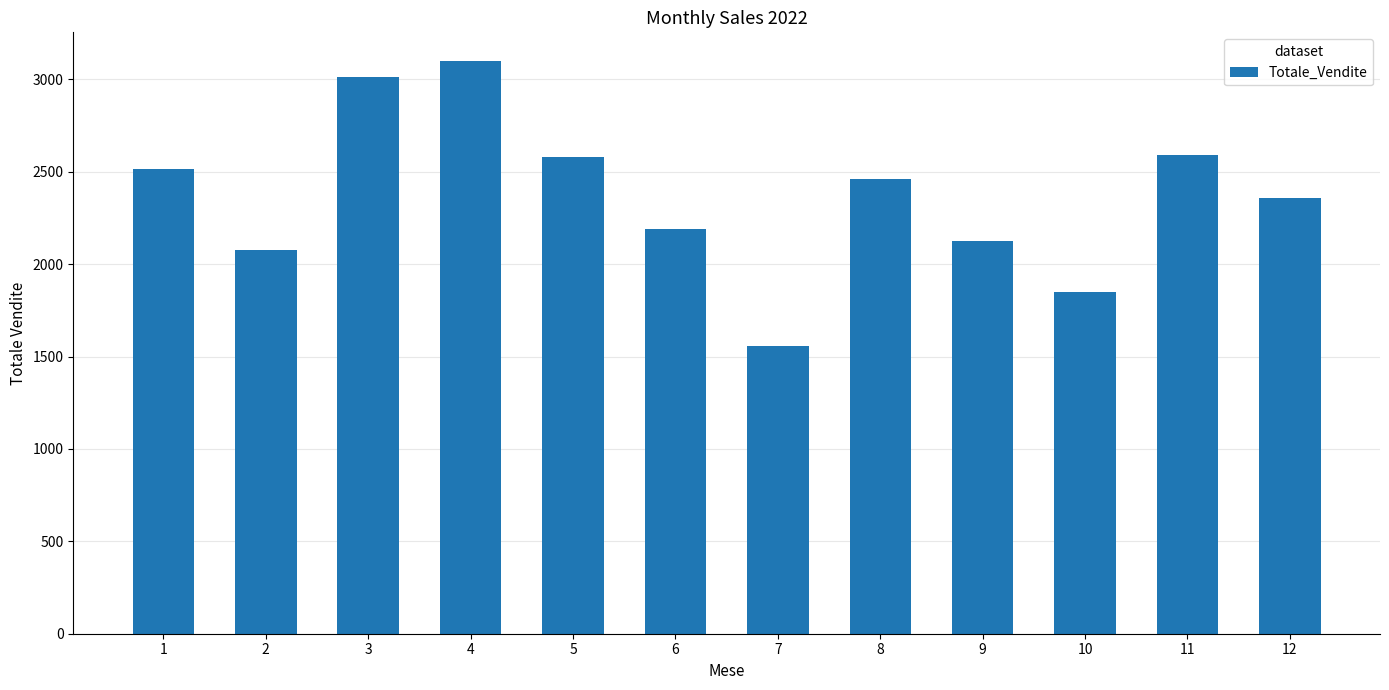

What is the change in value from 4 to 7?

-1544